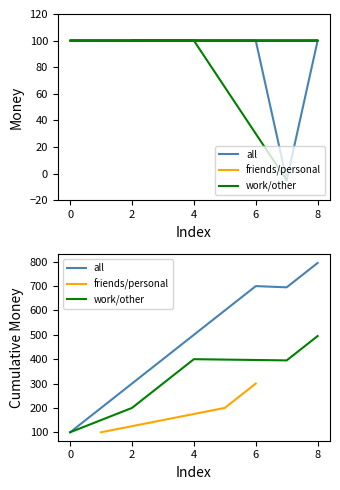

How many points are lower than both their immediate neighbors (excluding endpoints)?

1